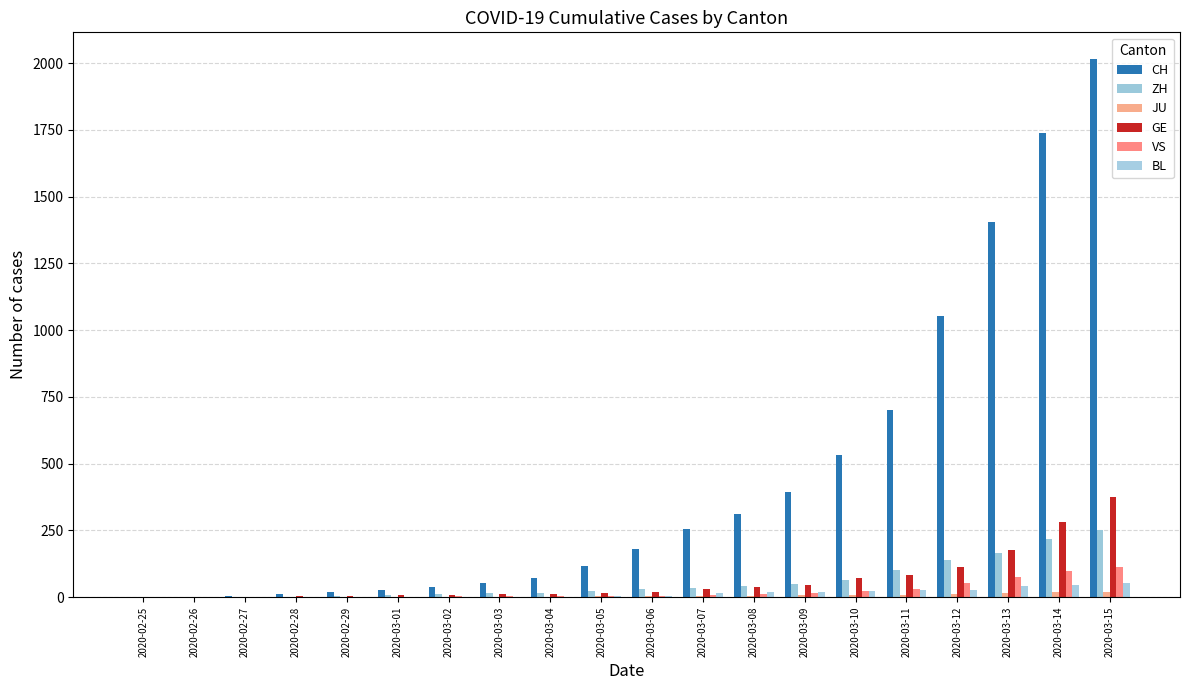

At how many categories does at least one series exceed 1949?

1